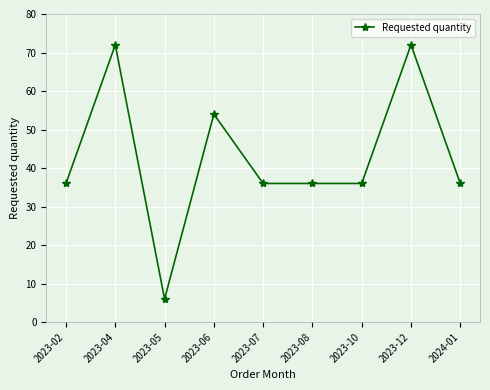

What is the ratio of the value at 2023-12 to the value at 2024-01?

2.0